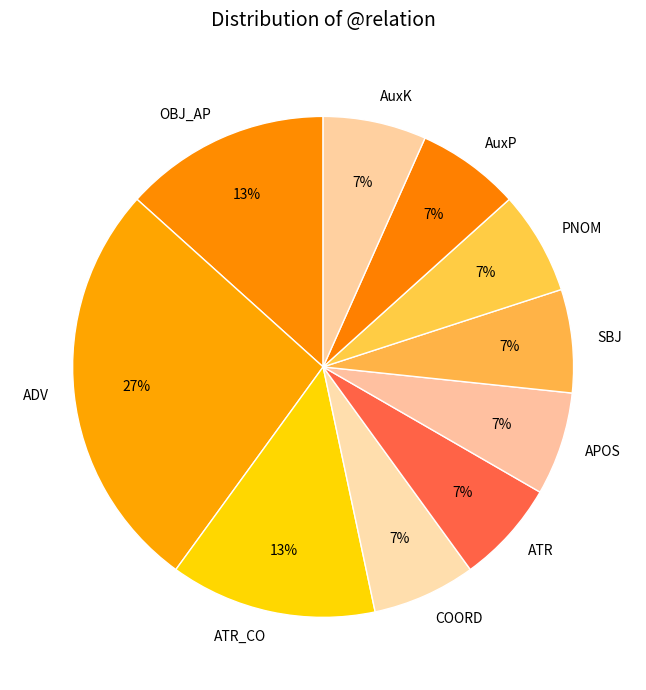

To the nearest percent, what is the difference between the largest and smallest slice percentages?

20%